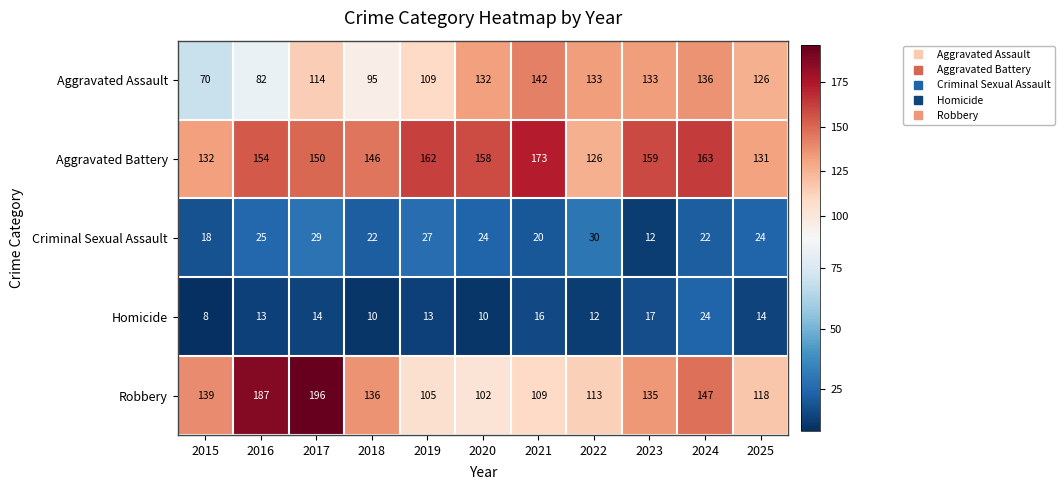

At how many categories does at least one series exceed 126?

11